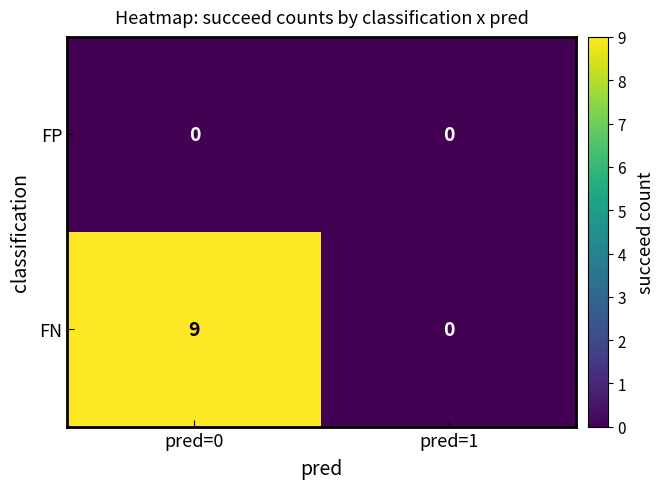

Count the number of data series in this chart.

2